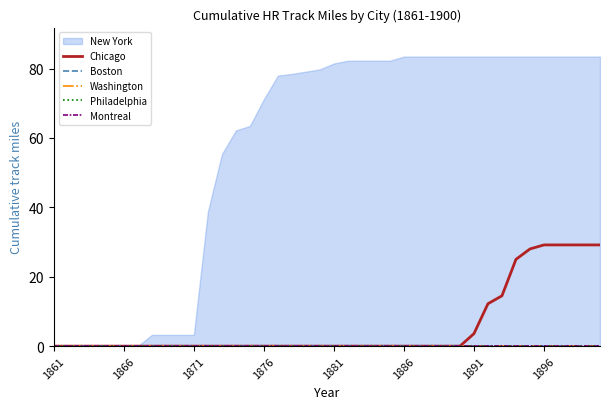

Is it true that Chicago equals 18.8 at 1861?

False